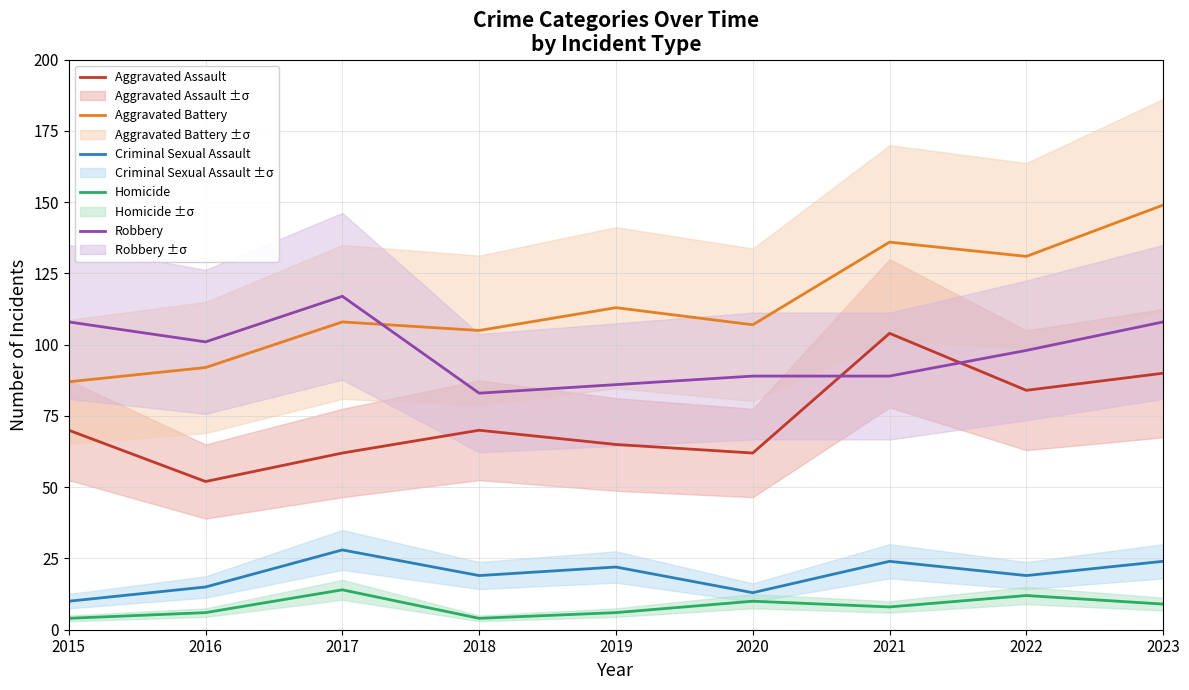

True or false: Homicide and Aggravated Assault cross at least once.

False